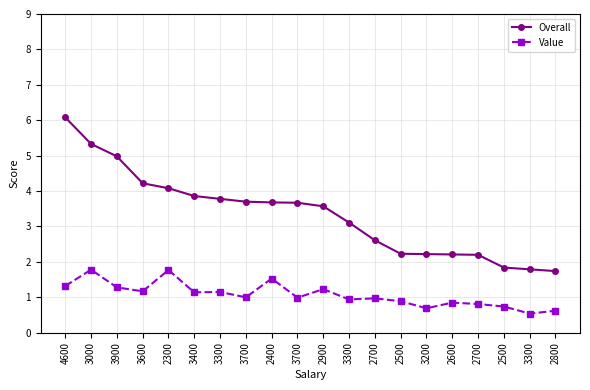

Does the chart have visible grid lines?

Yes